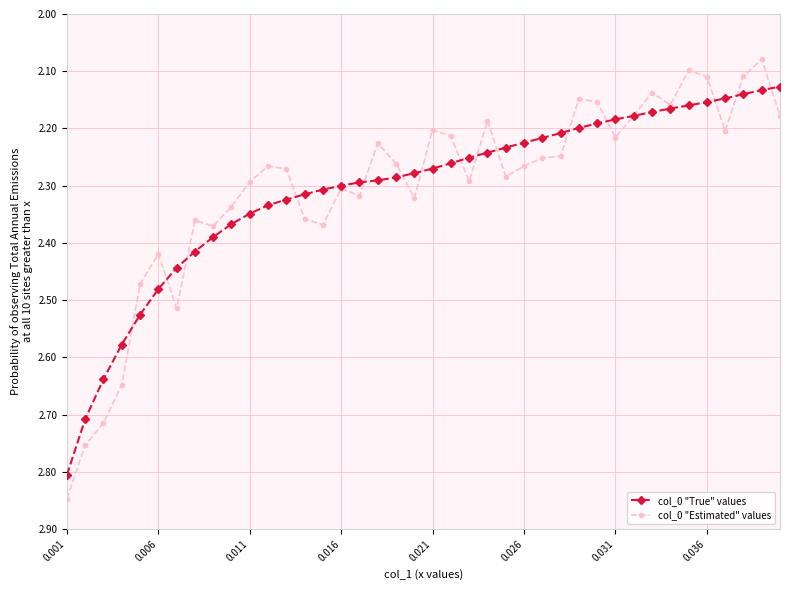

Reading left to right, what are all the values shown in this chart?

col_0 "True" values: 2.8	2.7	2.6	2.6	2.5	2.5	2.4	2.4	2.4	2.4	2.3	2.3	2.3	2.3	2.3	2.3	2.3	2.3	2.3	2.3	2.3	2.3	2.3	2.2	2.2	2.2	2.2	2.2	2.2	2.2	2.2	2.2	2.2	2.2	2.2	2.2	2.1	2.1	2.1	2.1
col_0 "Estimated" values: 2.8	2.8	2.7	2.6	2.5	2.4	2.5	2.4	2.4	2.3	2.3	2.3	2.3	2.4	2.4	2.3	2.3	2.2	2.3	2.3	2.2	2.2	2.3	2.2	2.3	2.3	2.3	2.2	2.1	2.2	2.2	2.2	2.1	2.2	2.1	2.1	2.2	2.1	2.1	2.2